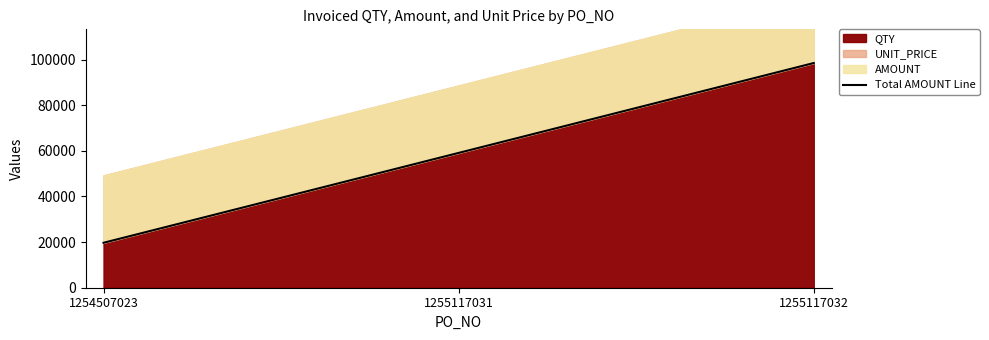

Reading left to right, transcribe all the data shown in this chart.

1254507023=19704.1	1255117031=59112.2	1255117032=98520.4